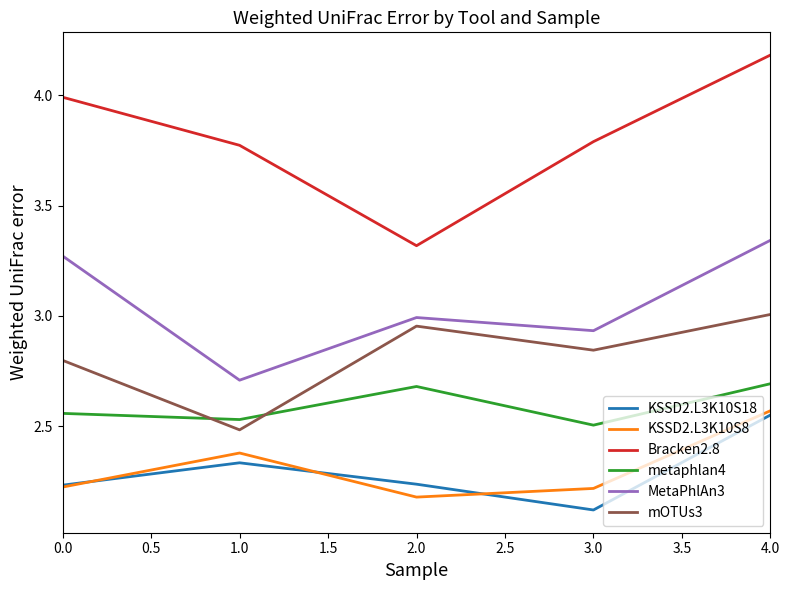

What is the smallest value displayed?

2.1